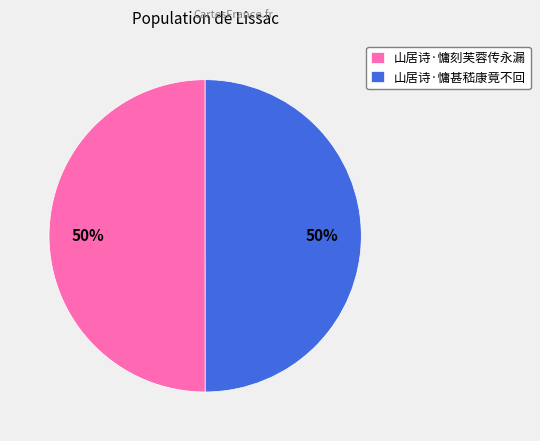

Approximately how many times larger is the value at 山居诗·慵甚嵇康竟不回 compared to 山居诗·慵刻芙蓉传永漏?

1.0